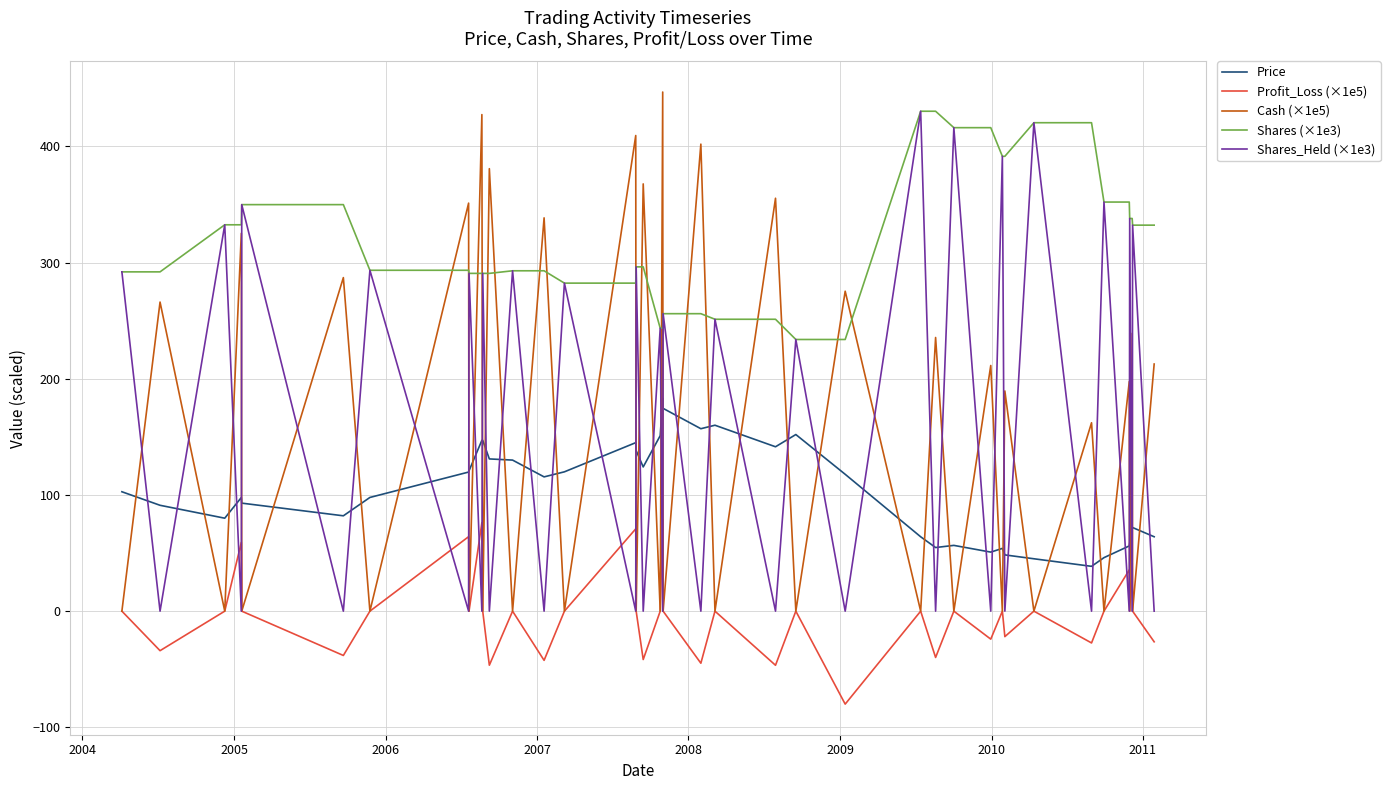

What is the greatest value displayed?

446.7